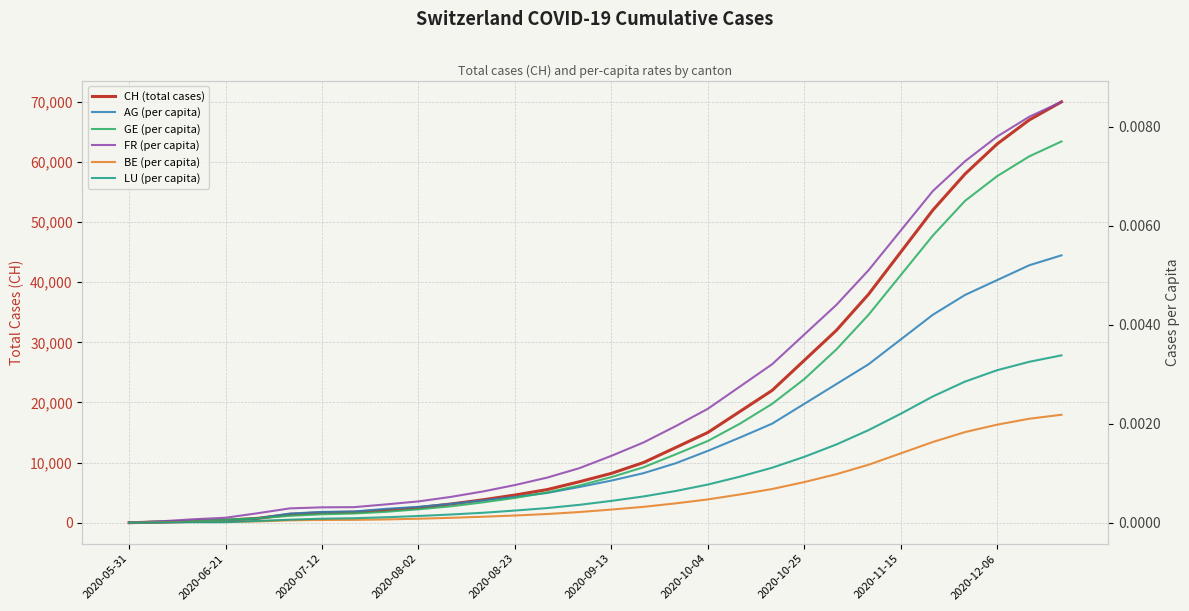

What are all the series names shown in the legend?

CH (total cases), AG (per capita), GE (per capita), FR (per capita), BE (per capita), LU (per capita)